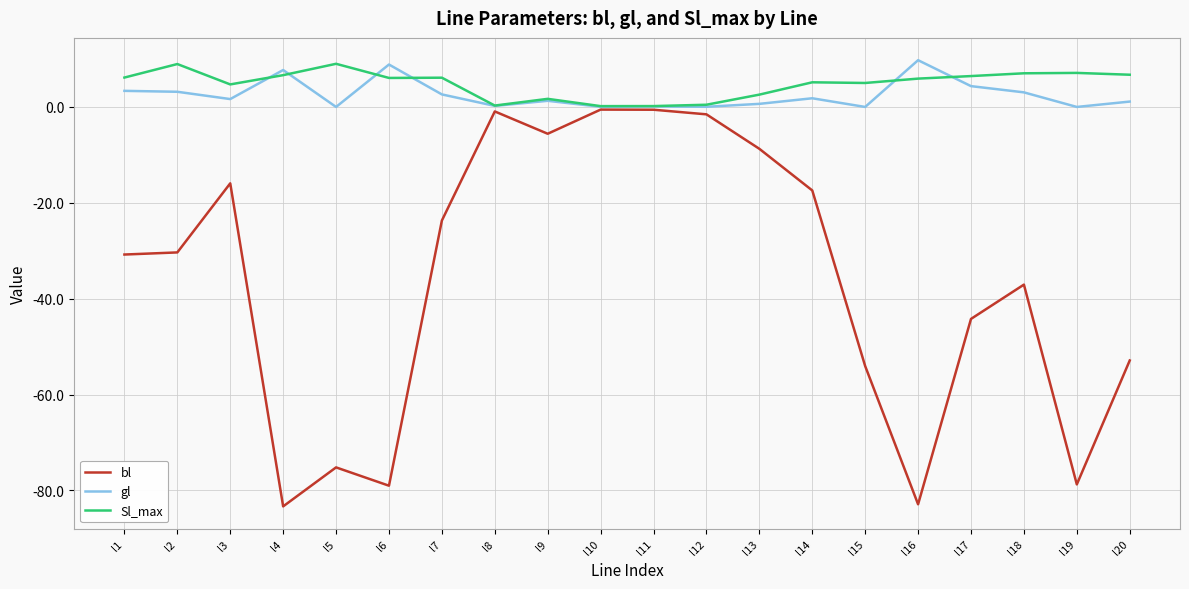

True or false: gl has a value of 2.6 at l7.

True